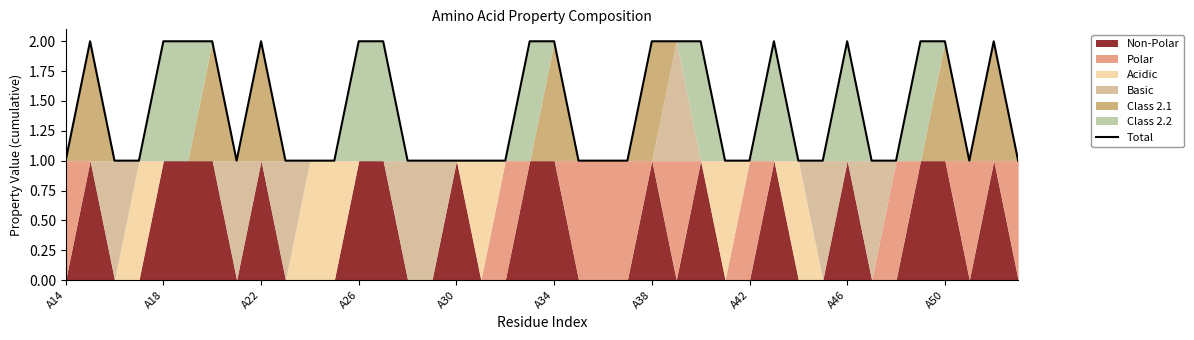

The Total series shows 1 at A26. True or false?

False